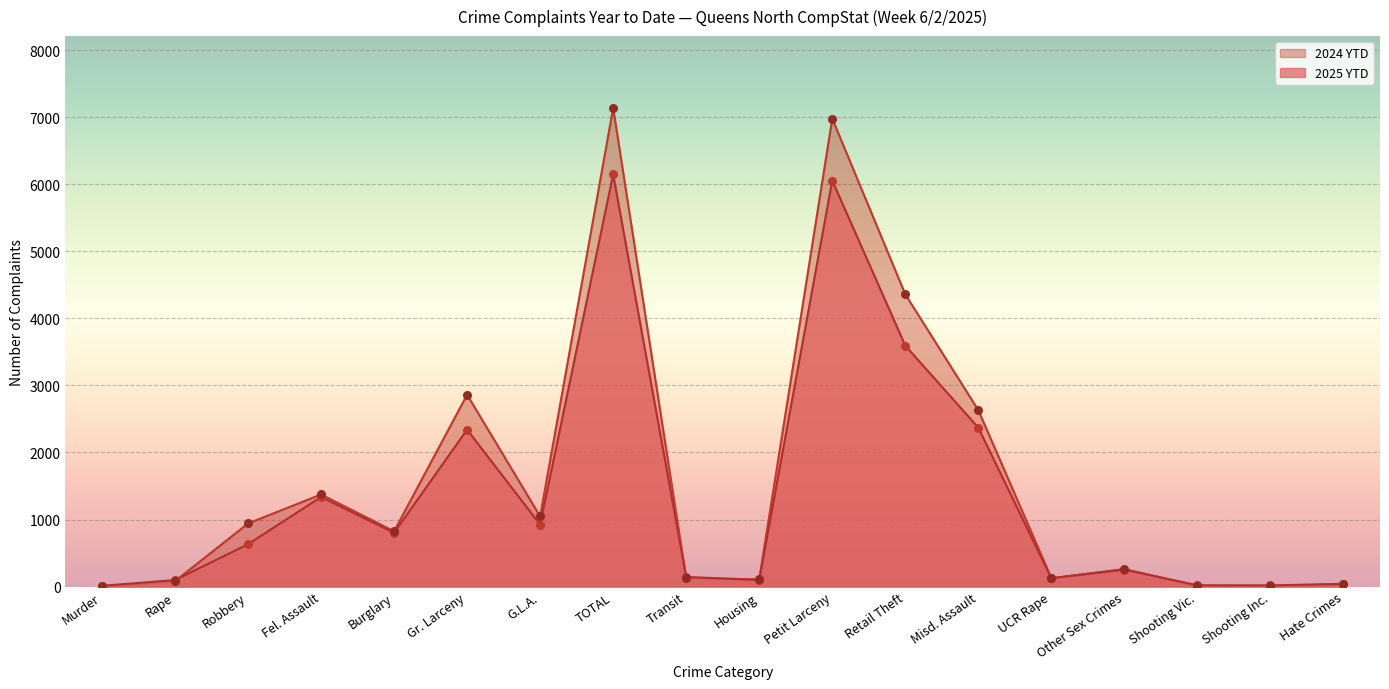

Is the value of 2024 YTD at Shooting Vic. greater than the value of 2025 YTD at Shooting Vic.?

No